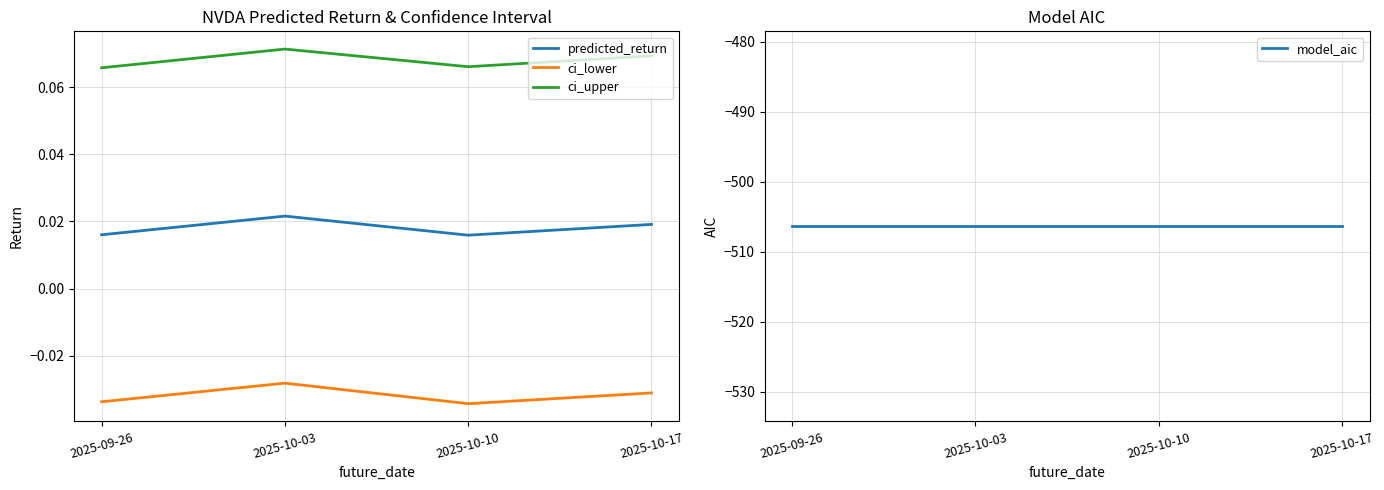

What is the sum of all ci_lower values?

-0.1